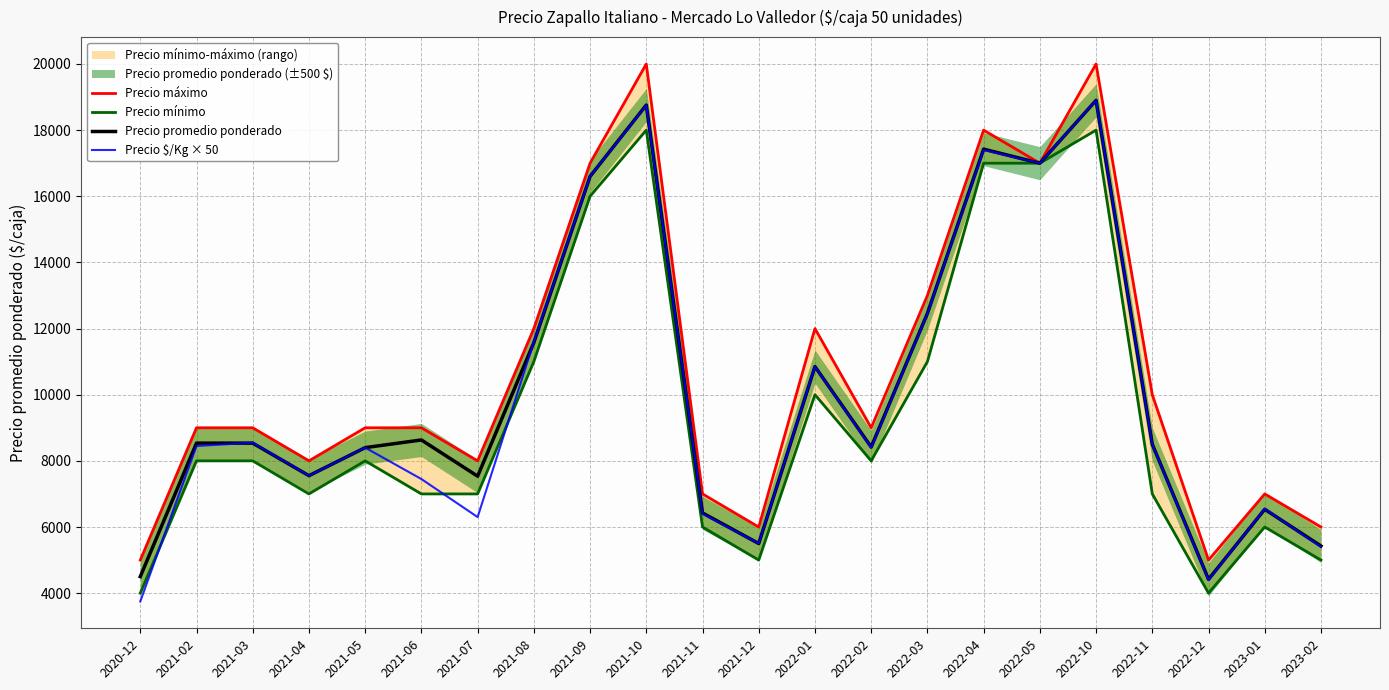

At which label does Precio mínimo first exceed 8000?

2021-08